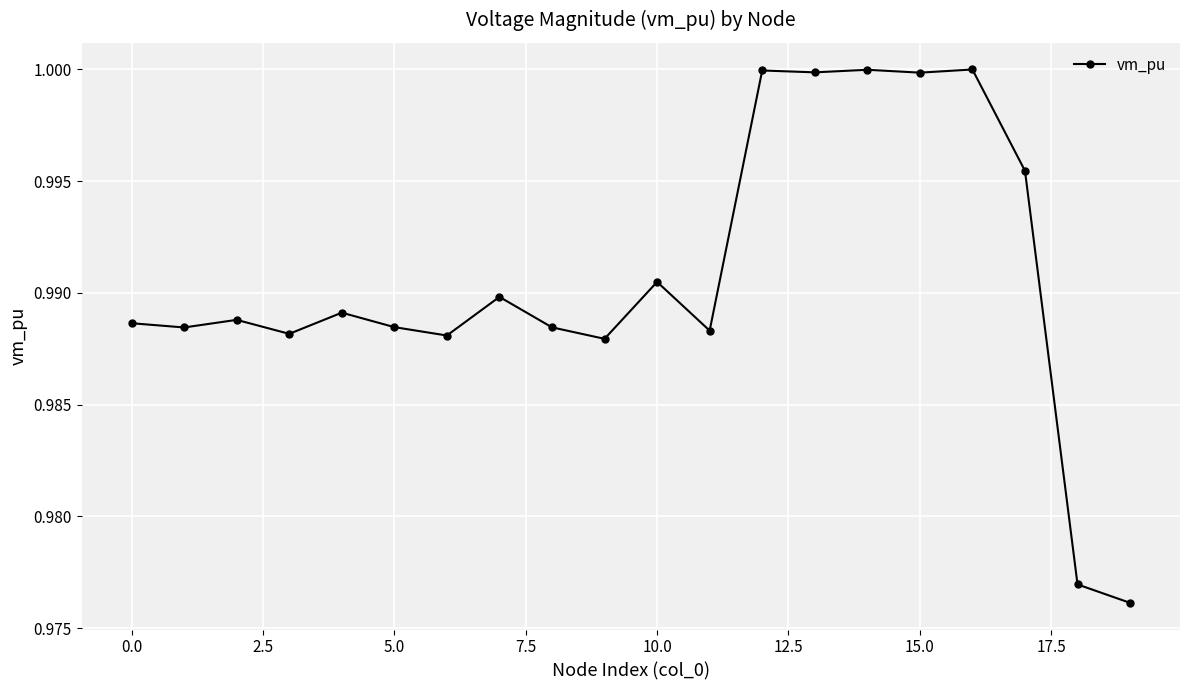

How many data points does each series have?

20